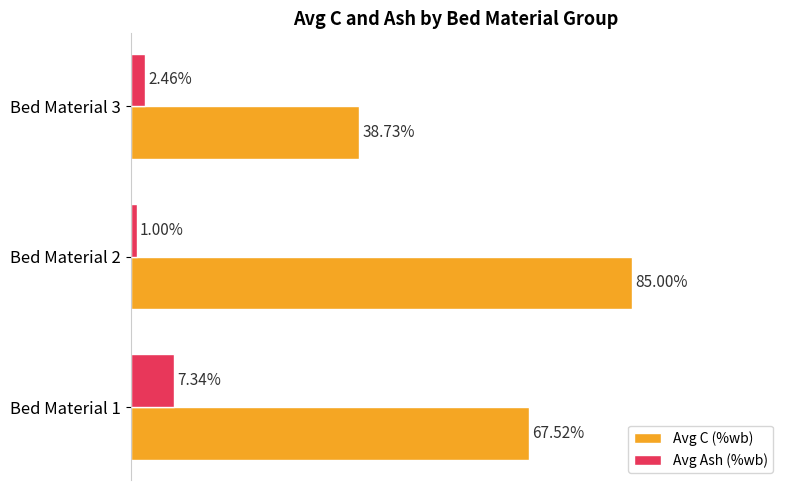

Which series has the largest range (max minus min)?

Avg C (%wb)